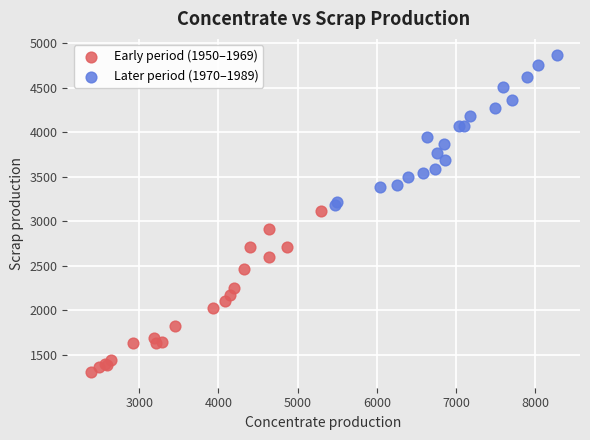

Which series contains the lowest Y value?

Early period (1950–1969)